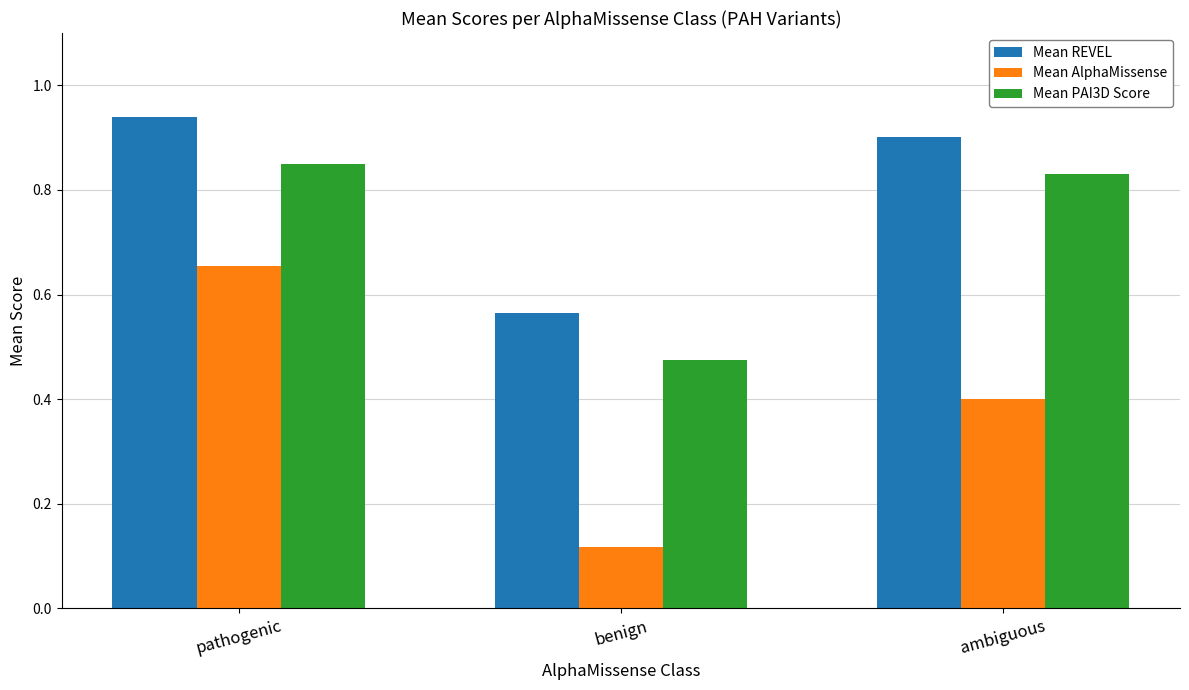

Which series changed the most between pathogenic and ambiguous?

Mean AlphaMissense